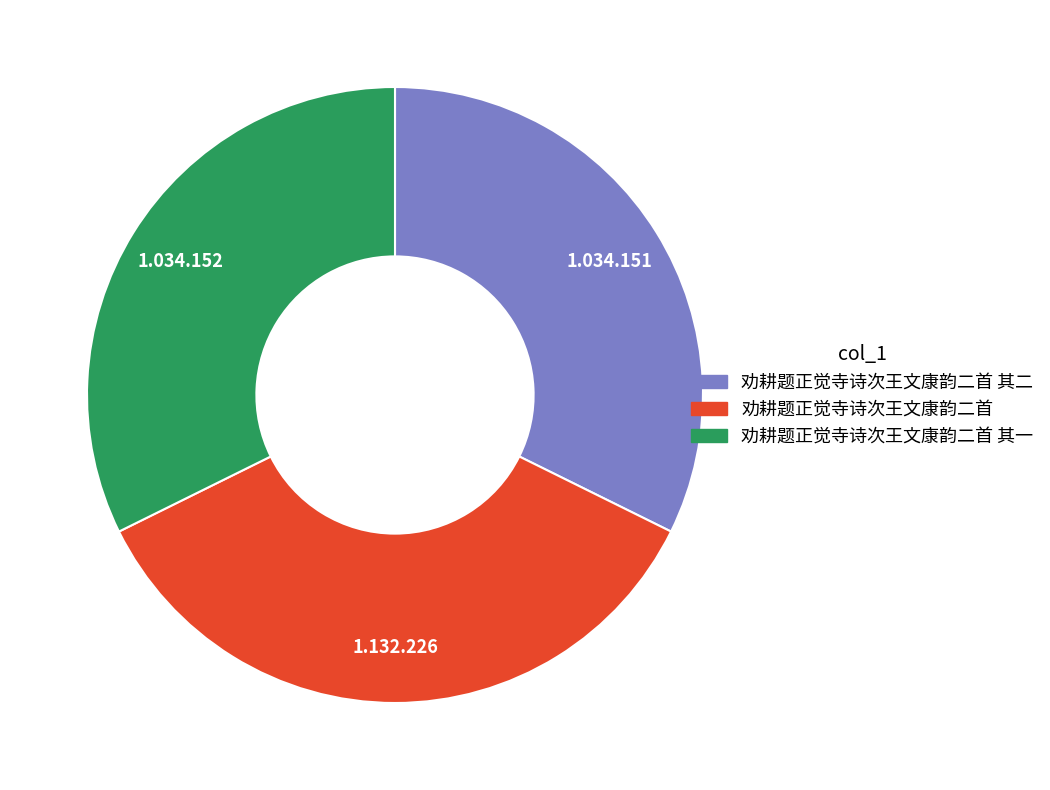

Does any single category account for the majority?

No